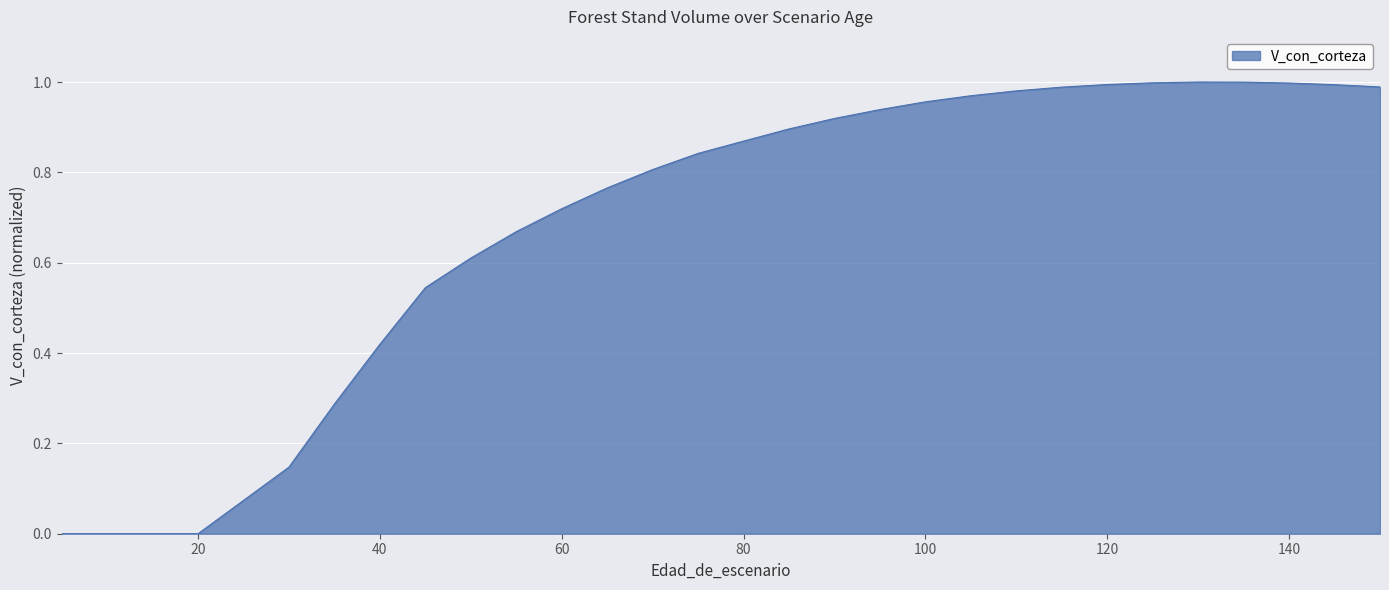

What is the difference between the maximum and second lowest values?

1.0